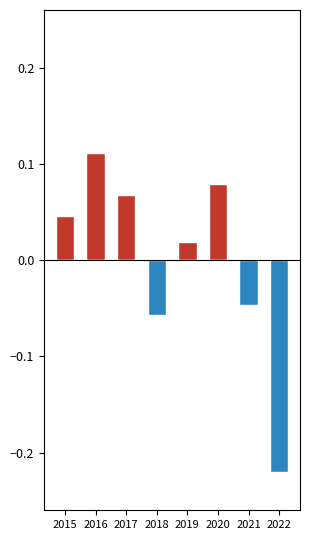

What are all the series names shown in the legend?

Above Average, Below Average